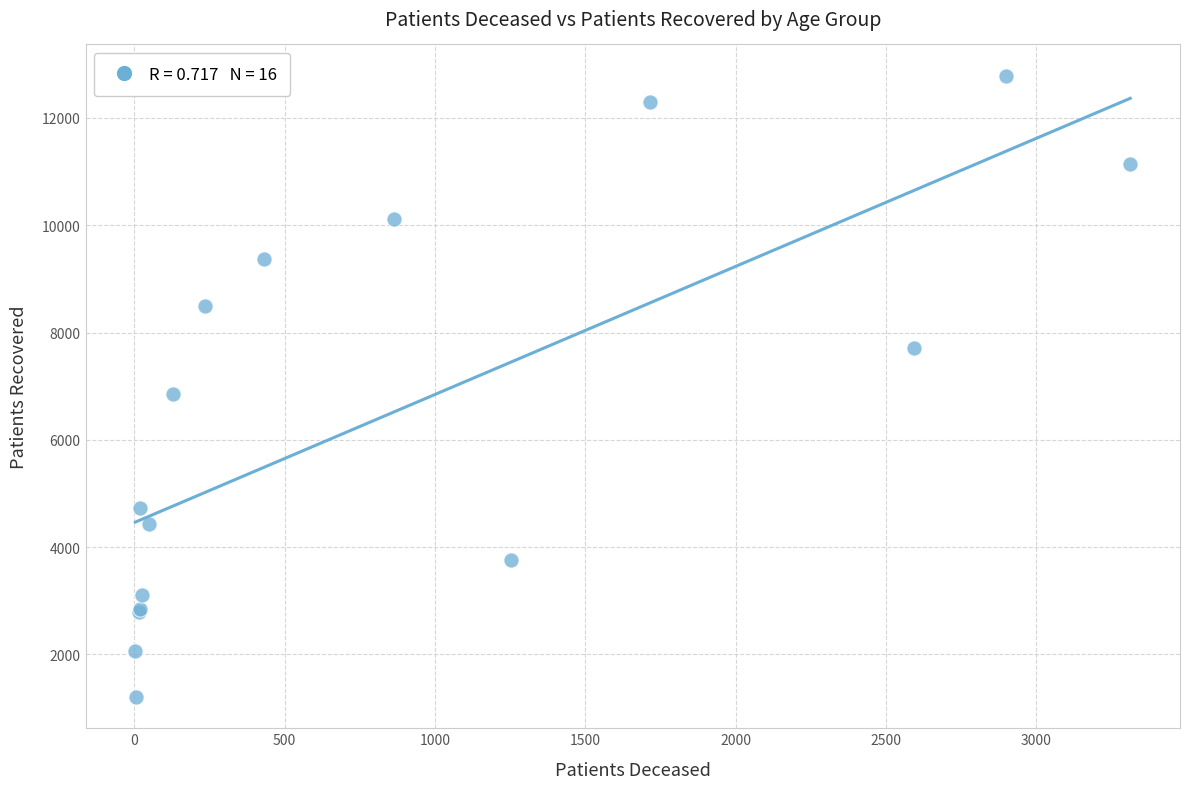

What Y value in the scatter plot is closest to 6996?

6858